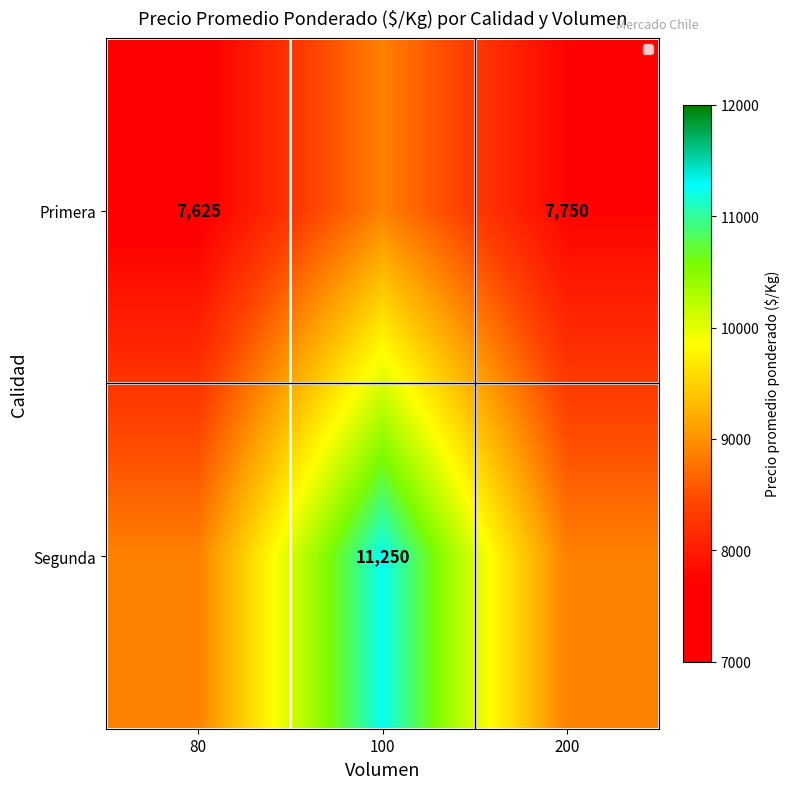

The value of Primera at 80 is 3553. True or false?

False